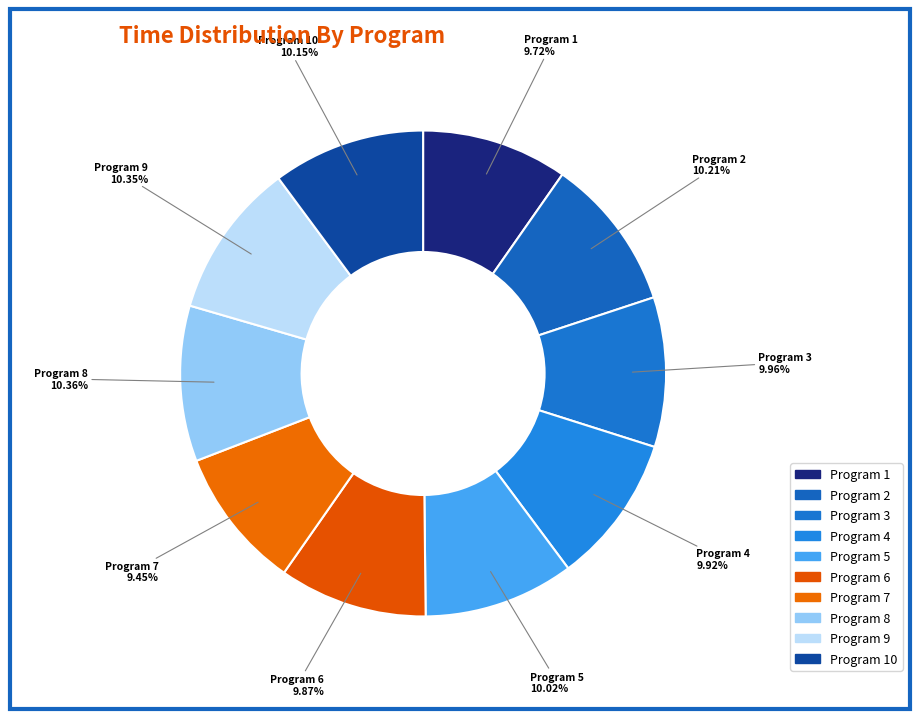

What is the ratio of the value at Program 6 to the value at Program 9?

1.0